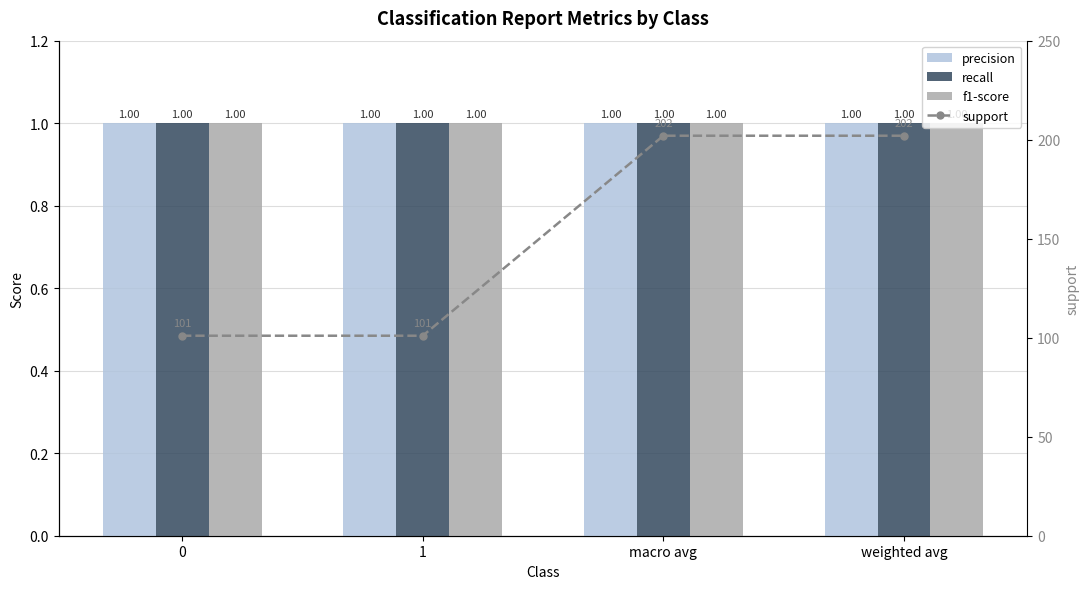

At 1, list the series in order from largest to smallest.

support, precision, recall, f1-score